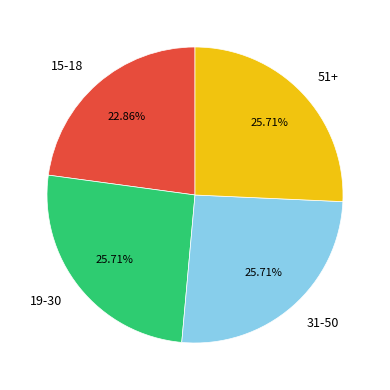

Combined, what portion of the pie is 31-50 and 51+?

51.4%